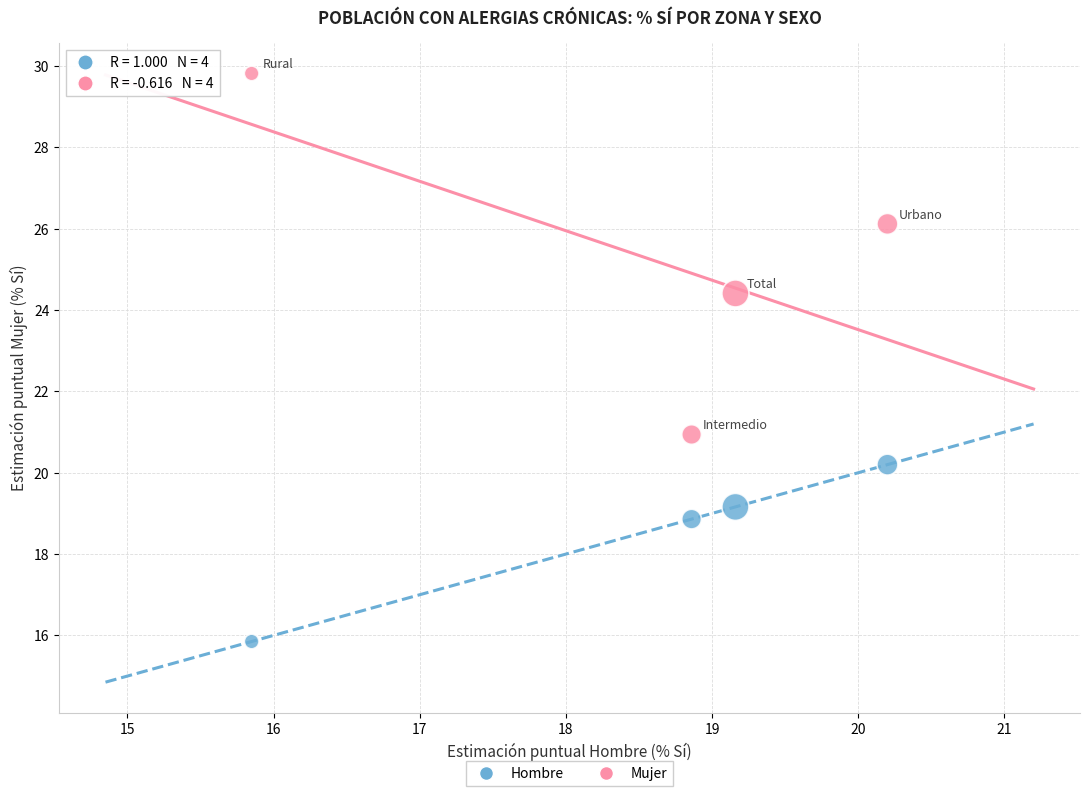

Across all series, what Y value is closest to 22?

20.9